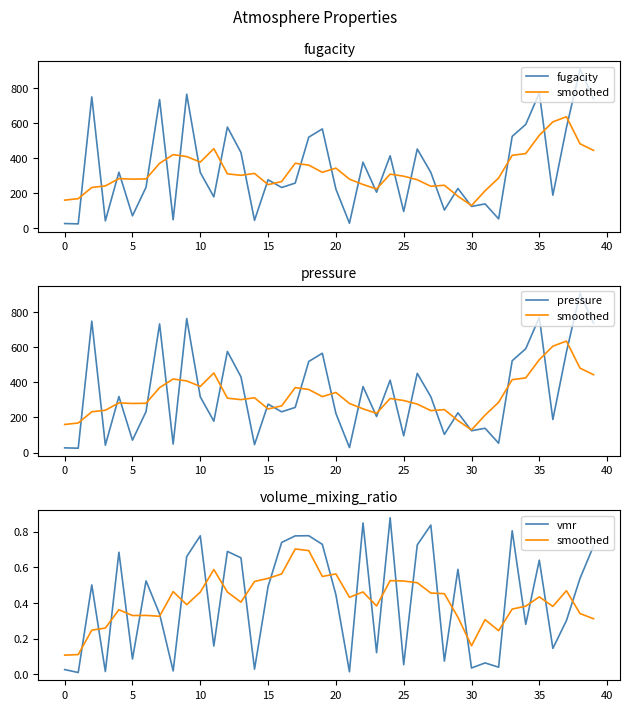

Is it true that smoothed equals 0.4 at 36?

True